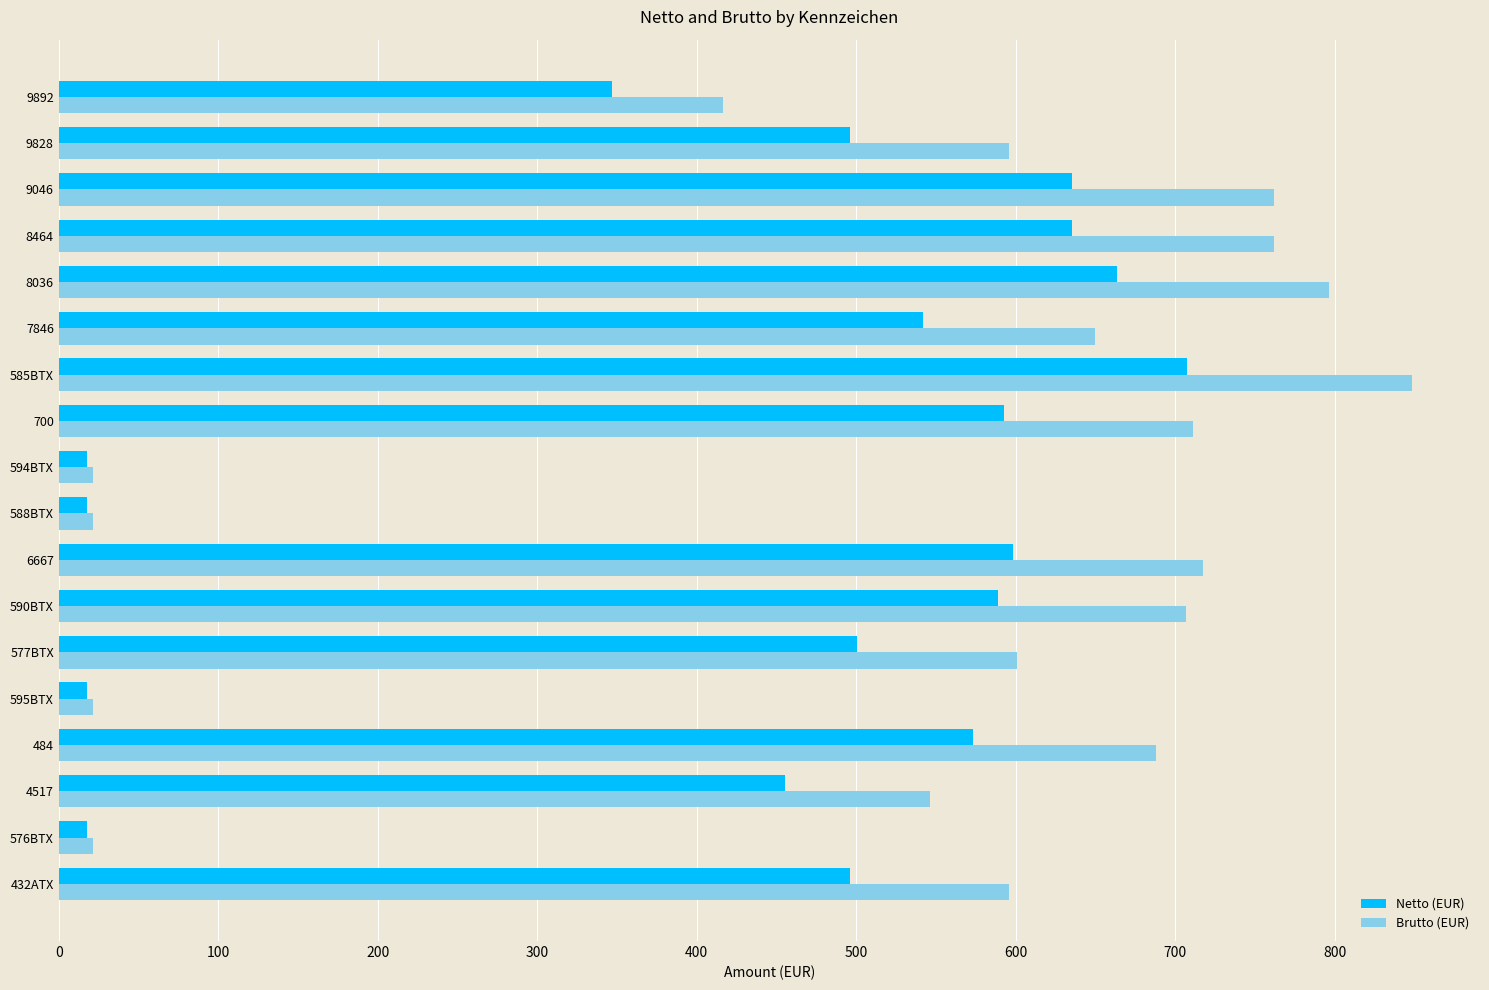

What is the difference between the highest and lowest values at 585BTX?

141.4